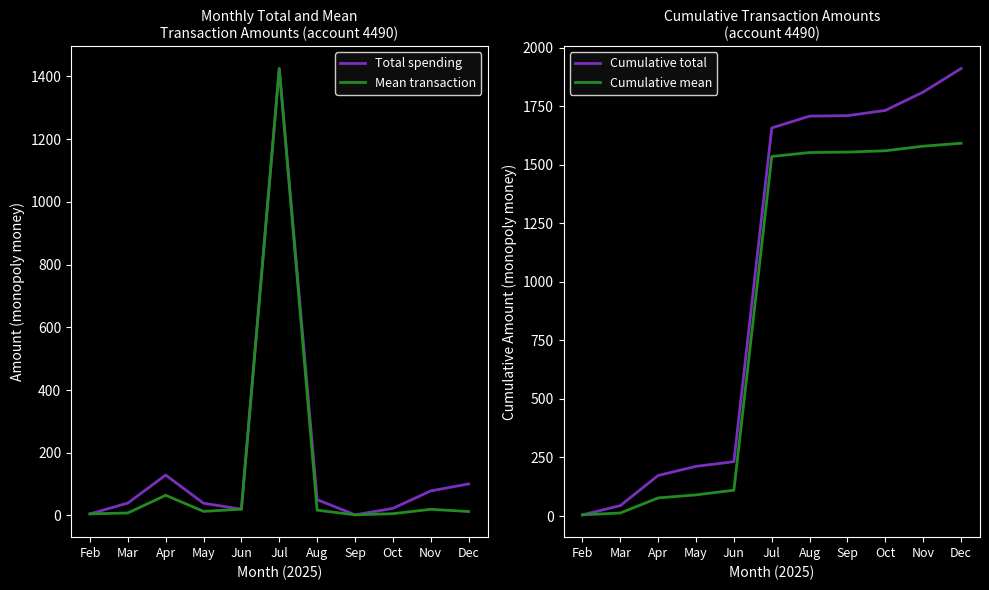

What is the minimum value shown in the chart?

1.9